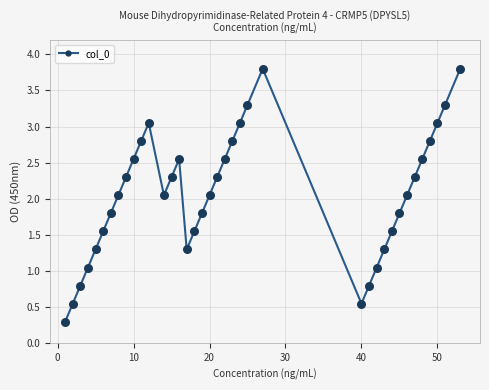

How many interior local peaks (higher than both neighbors) does the data have?

3